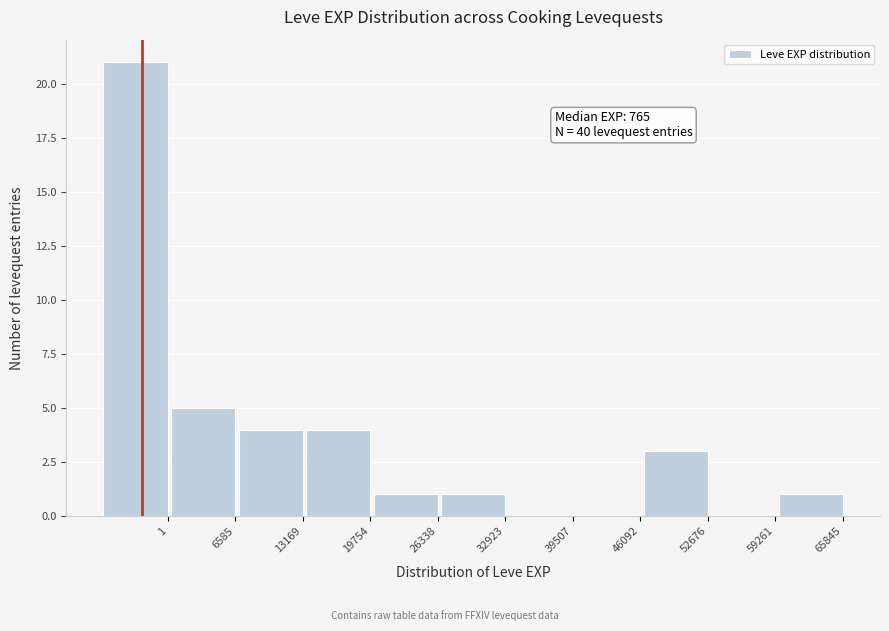

Reading left to right, transcribe all the data shown in this chart.

1=21	6585=5	13169=4	19754=4	26338=1	32923=1	39507=0	46092=0	52676=3	59261=0	65845=1